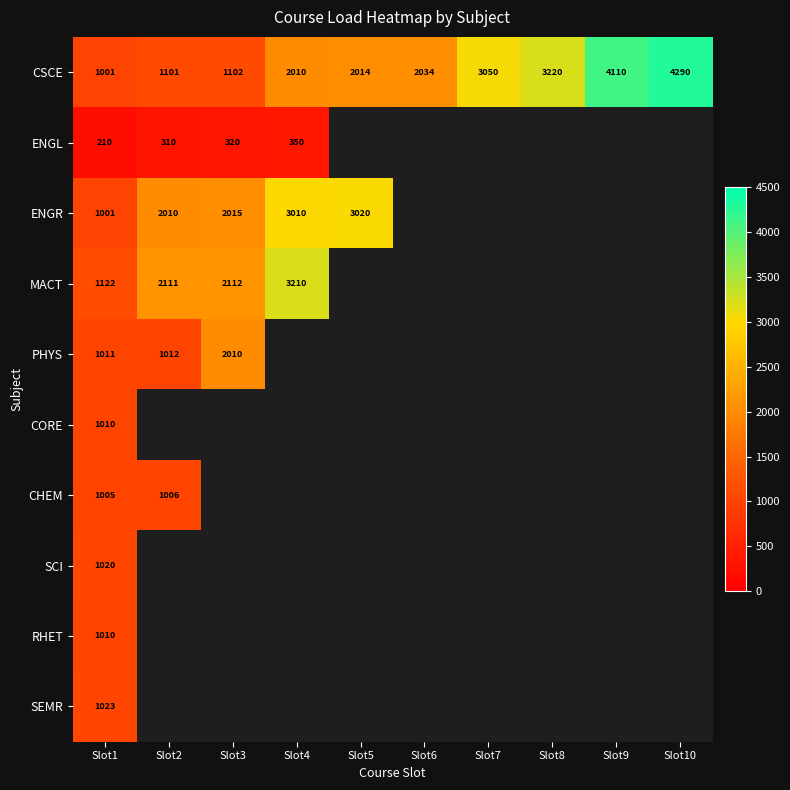

Is it true that ENGL equals 320 at Slot3?

True